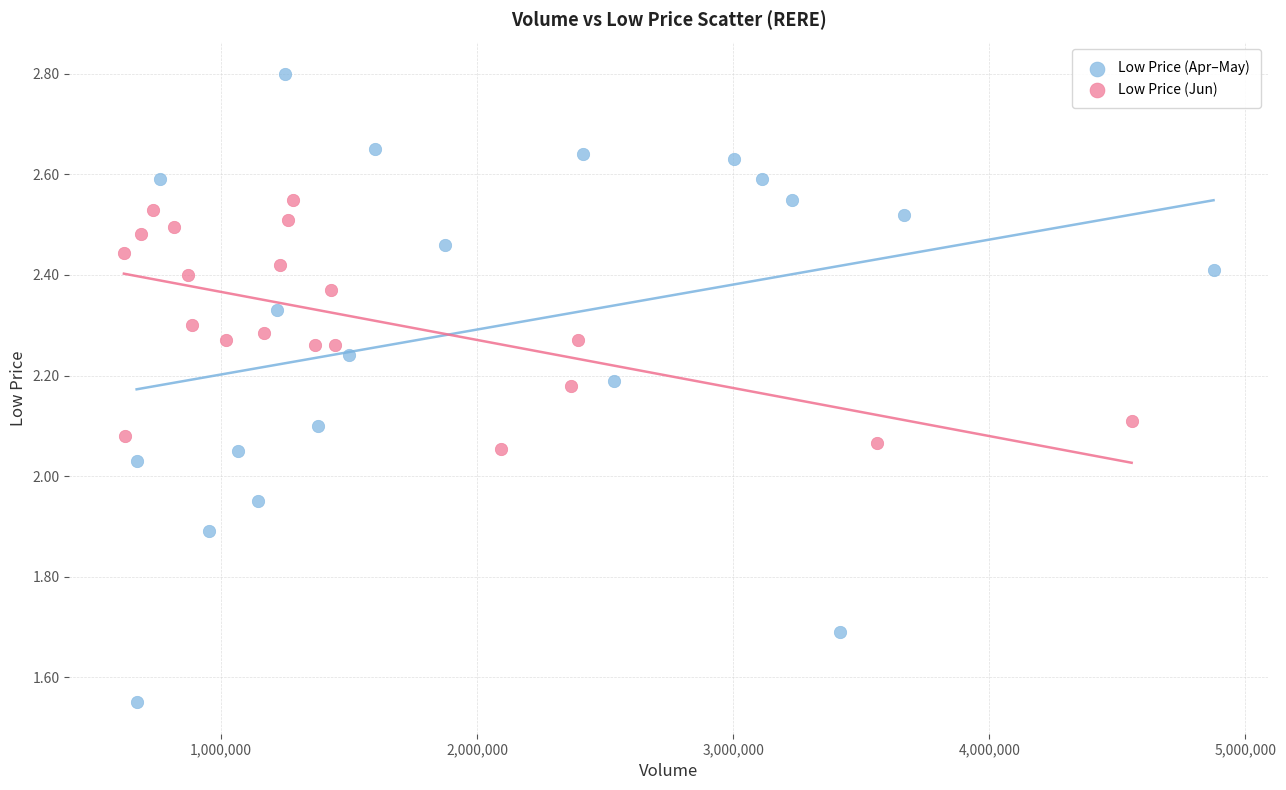

Which series reaches the maximum Y coordinate?

Low Price (Apr–May)